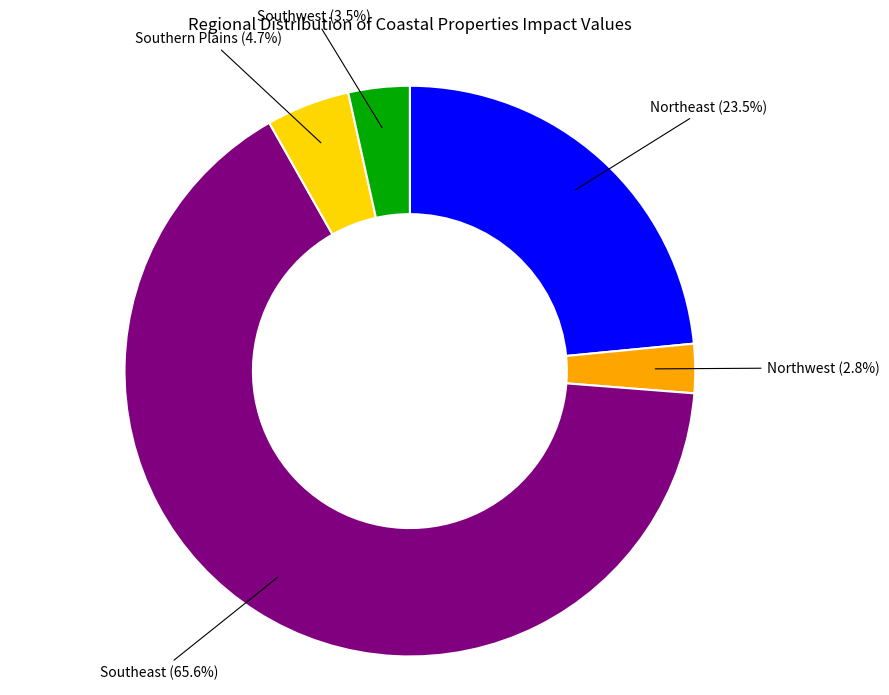

Is there any slice that represents more than half of the pie?

Yes